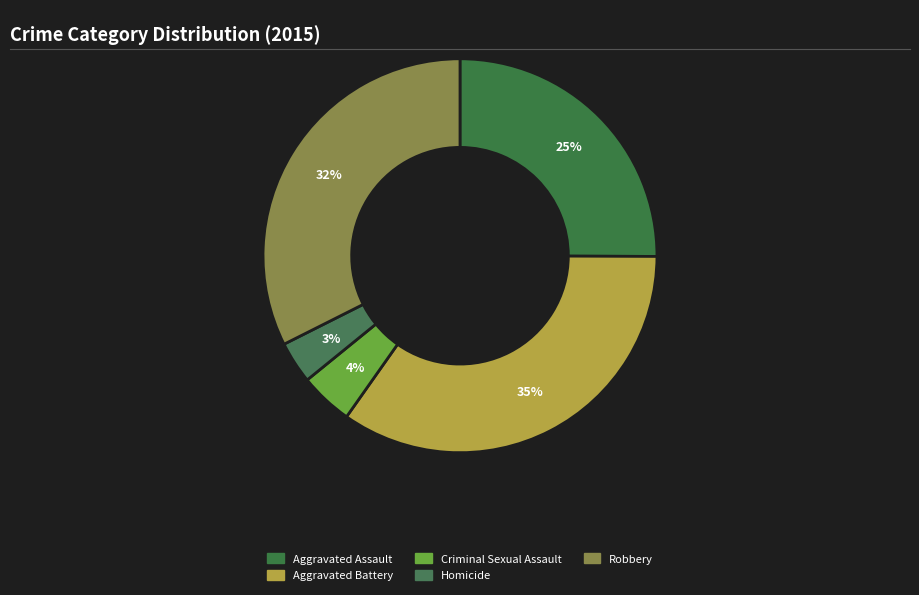

Does Criminal Sexual Assault account for over 50% of the chart?

No